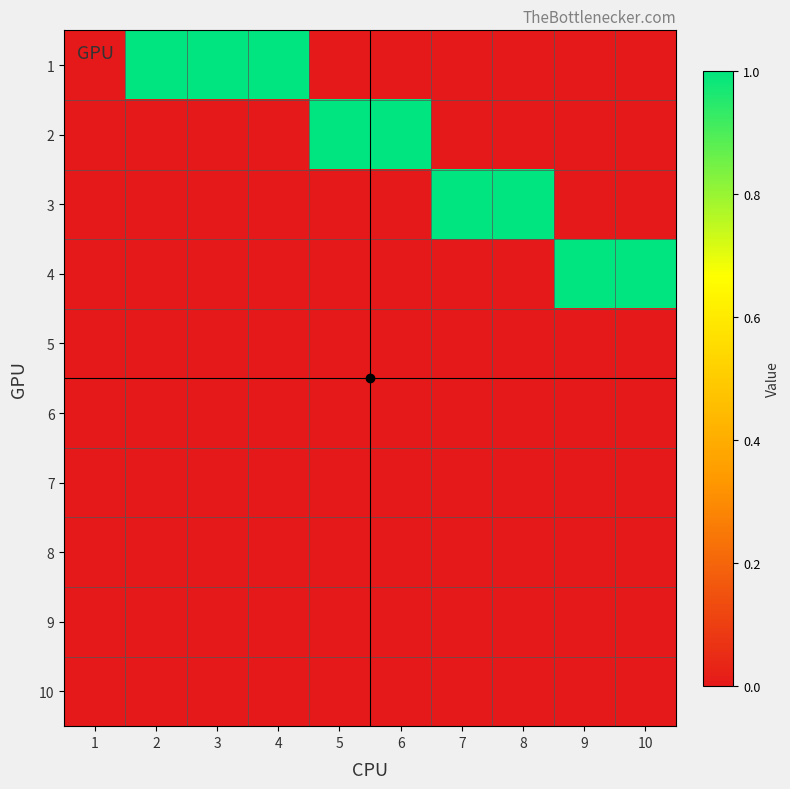

Count the number of data series in this chart.

10